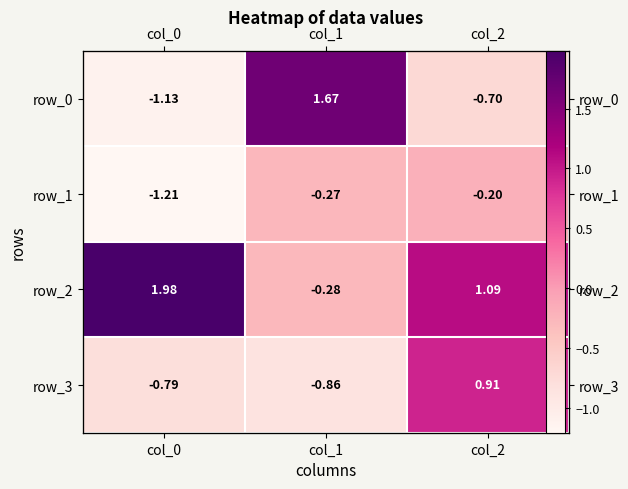

Rank the categories by row_0 value from lowest to highest.

col_0, col_2, col_1